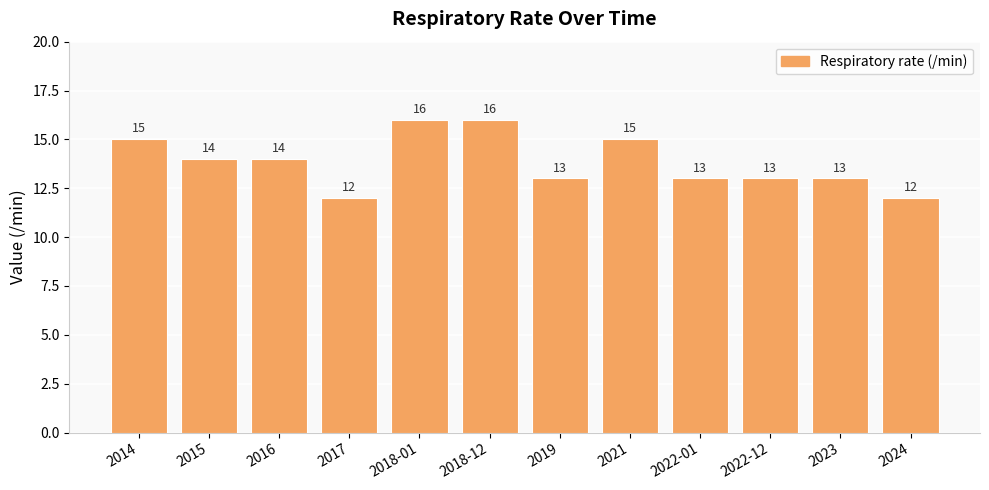

What is the ratio of the value at 2017 to the value at 2023?

0.9